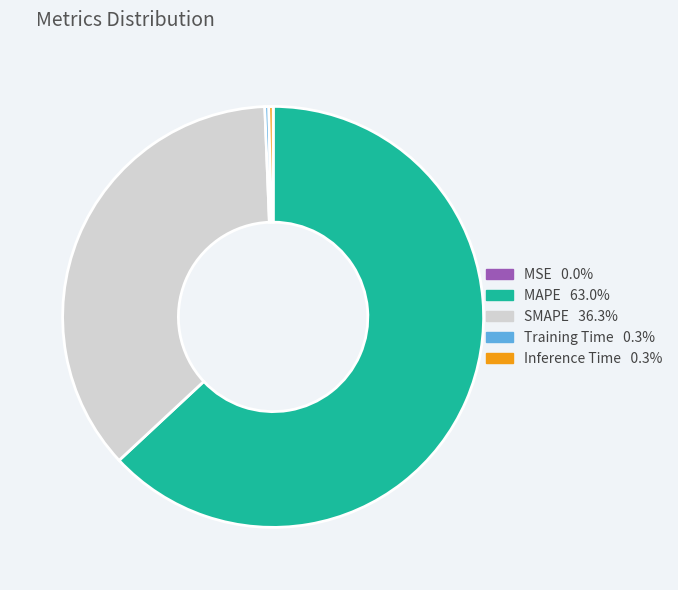

Which slice is the largest?

MAPE